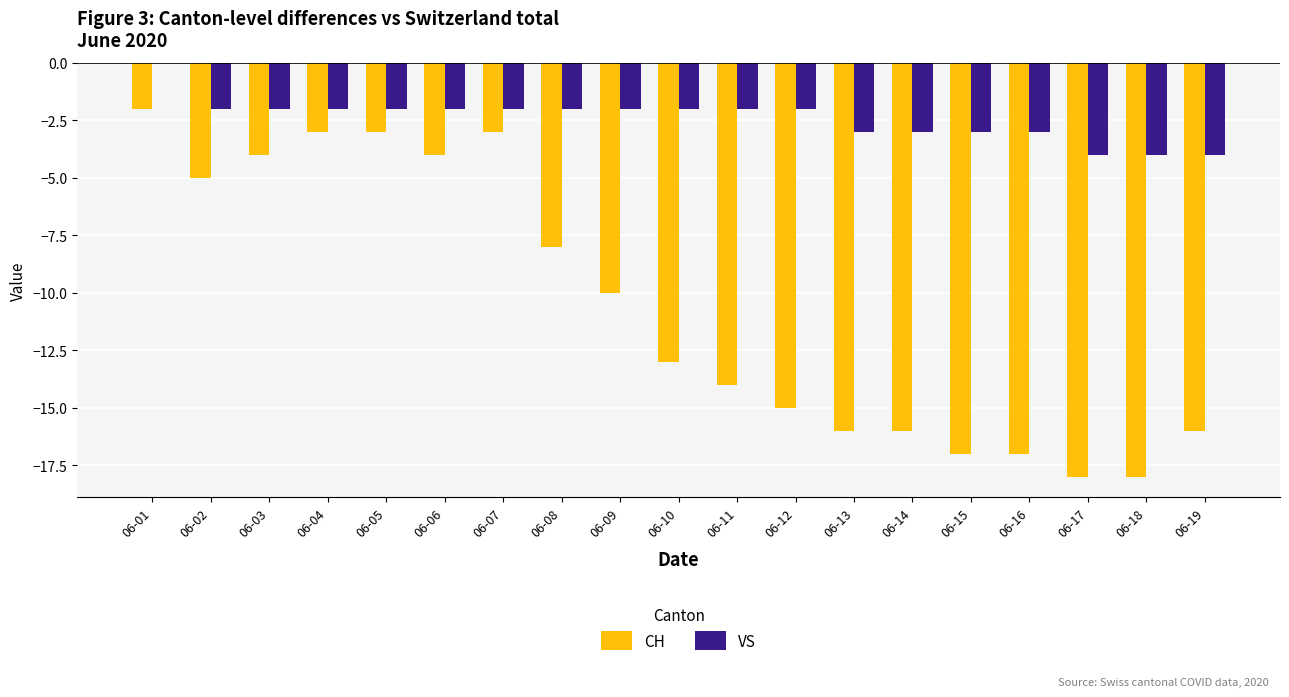

Reading right to left, extract all data points from this chart.

CH: 06-19=-16	06-18=-18	06-17=-18	06-16=-17	06-15=-17	06-14=-16	06-13=-16	06-12=-15	06-11=-14	06-10=-13	06-09=-10	06-08=-8	06-07=-3	06-06=-4	06-05=-3	06-04=-3	06-03=-4	06-02=-5	06-01=-2
VS: 06-19=-4	06-18=-4	06-17=-4	06-16=-3	06-15=-3	06-14=-3	06-13=-3	06-12=-2	06-11=-2	06-10=-2	06-09=-2	06-08=-2	06-07=-2	06-06=-2	06-05=-2	06-04=-2	06-03=-2	06-02=-2	06-01=0